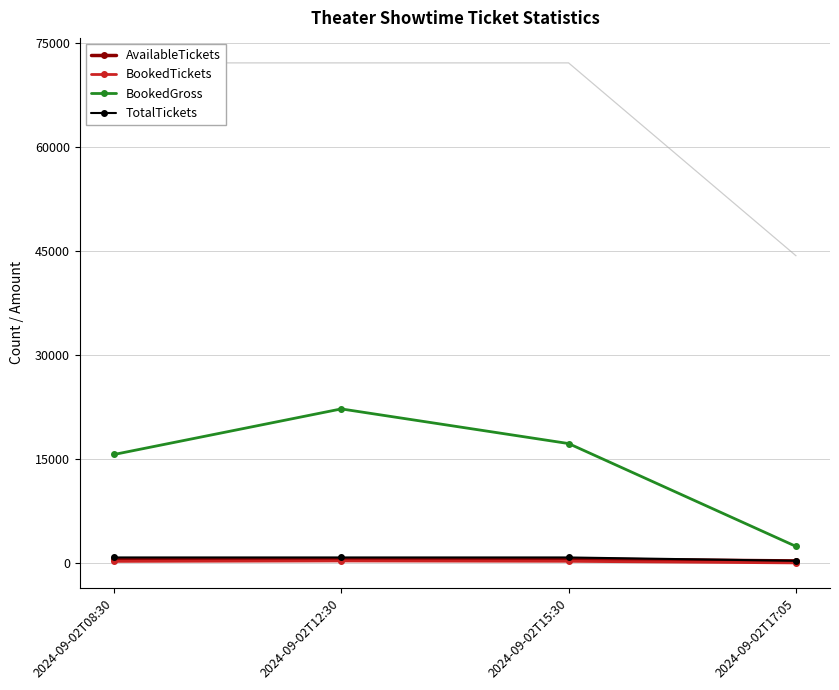

True or false: BookedTickets and BookedGross intersect in this chart.

False